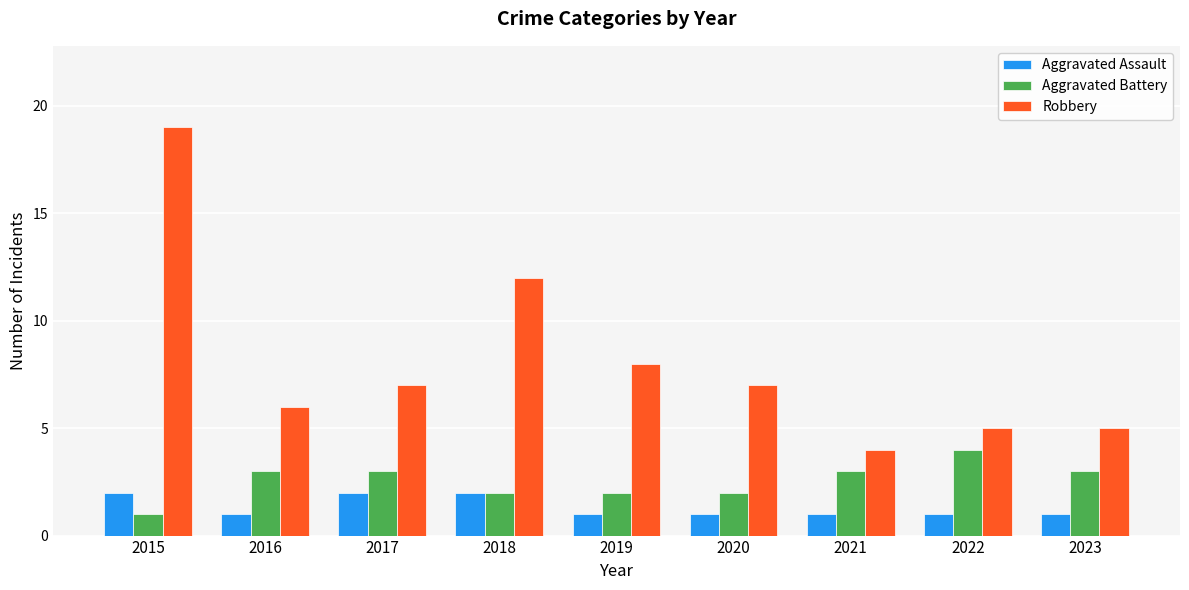

What is the minimum value for Robbery?

4